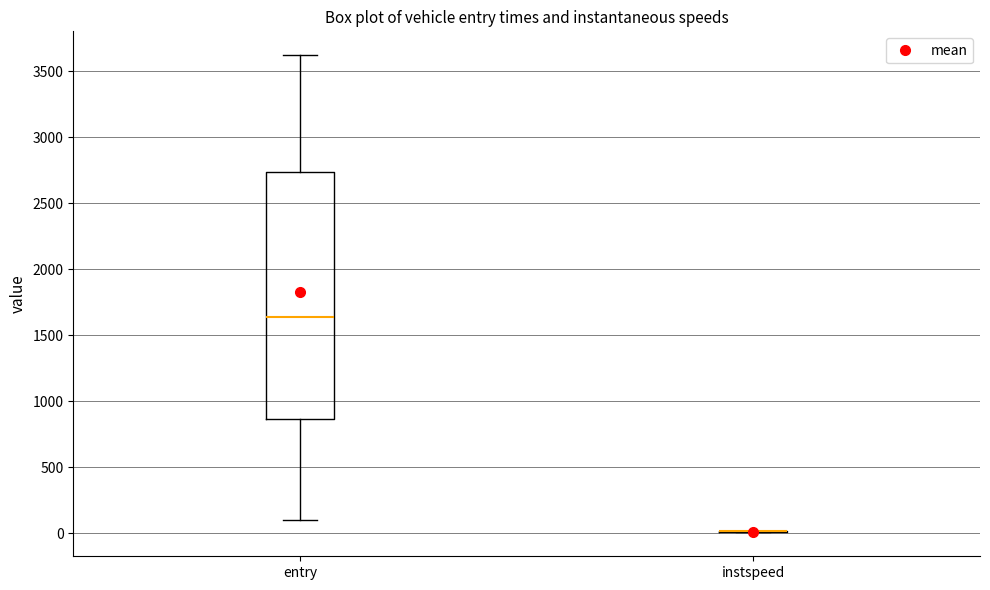

Where does the upper whisker of the box for entry end on the y-axis? The values are not printed on the chart, so give them approximately, as read against the axis.

3600